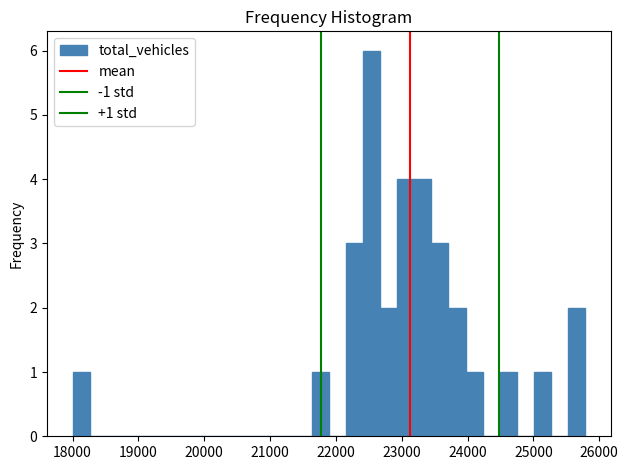

Around what value on the x-axis is the tallest bar? Give the approximate position of its centre, as read against the axis.

22500